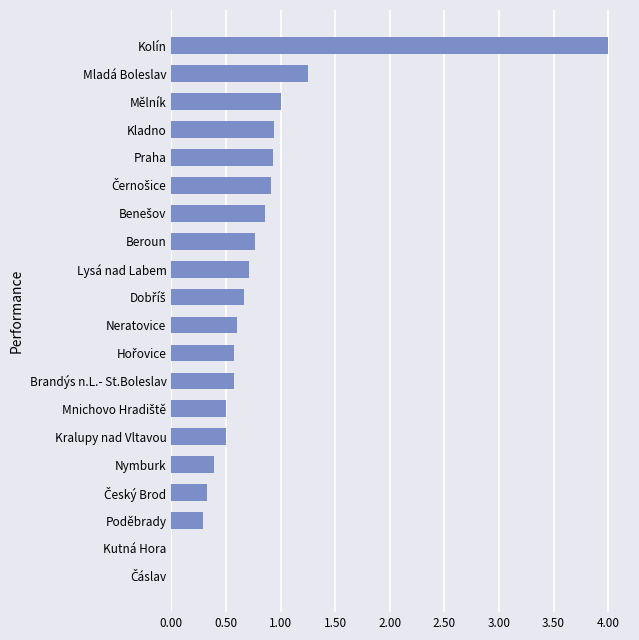

Which label corresponds to the largest value in the chart?

Kolín